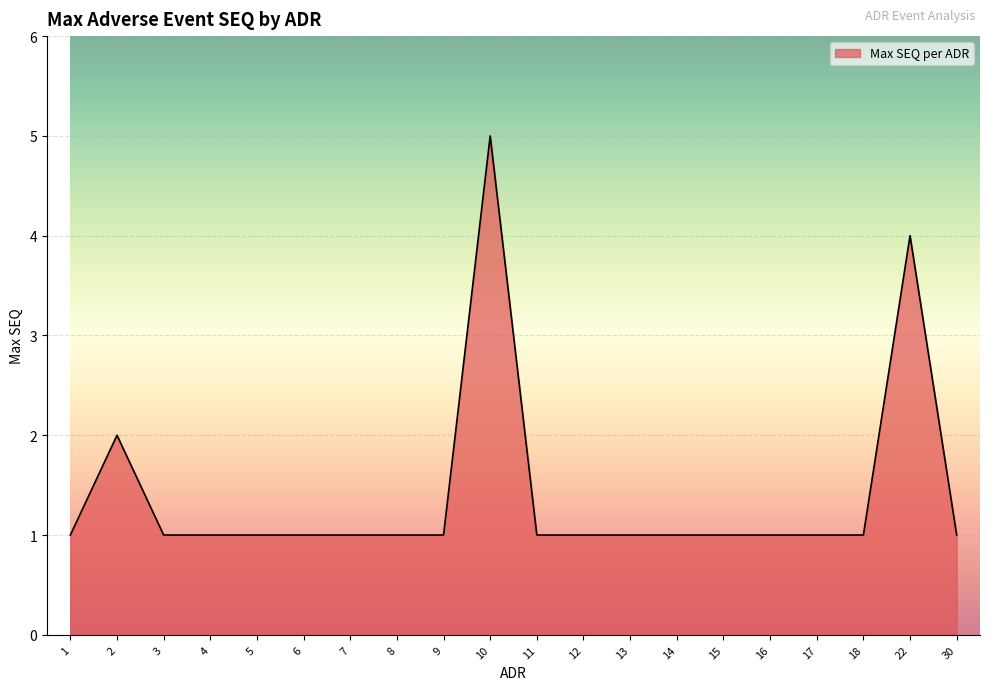

What is the greatest value displayed?

5